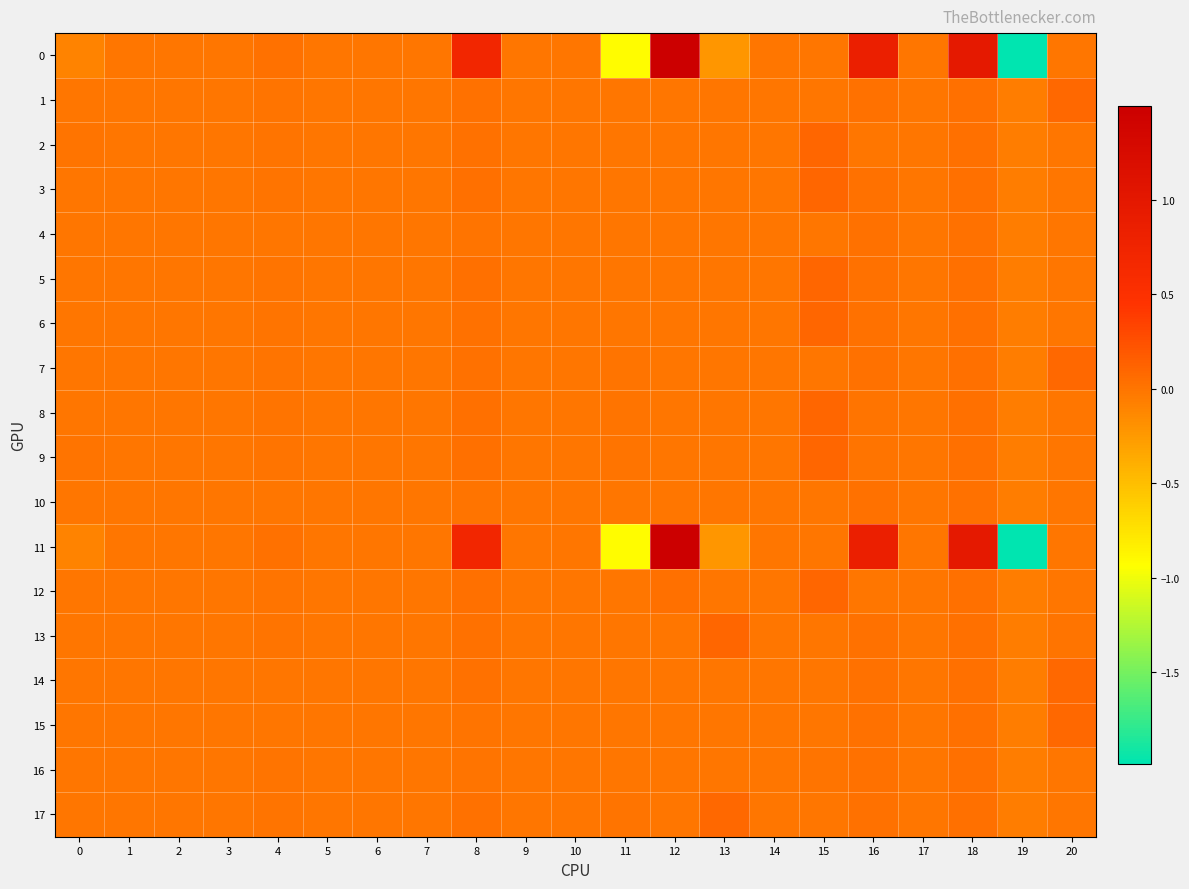

Which has a higher value, 3 or 20?

3